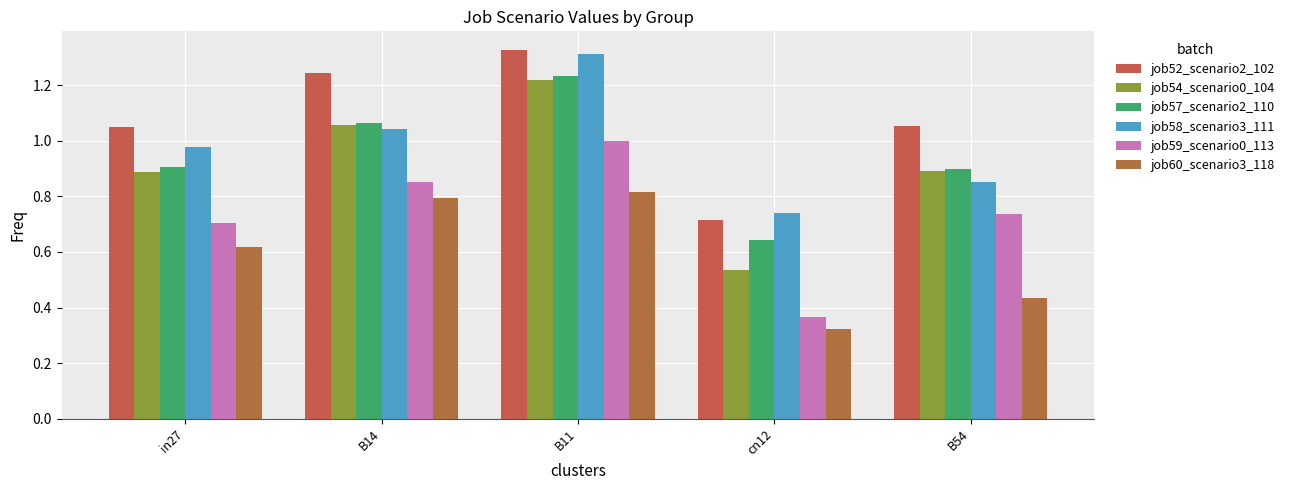

The value of job54_scenario0_104 at B54 is 0.9. True or false?

True